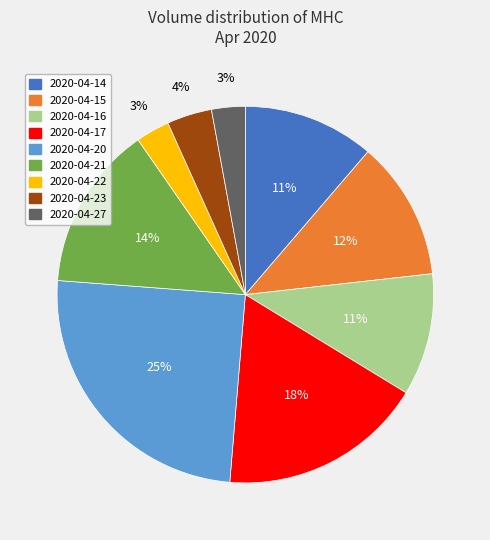

To the nearest percent, what is the combined percentage of 2020-04-20 and 2020-04-23?

29%